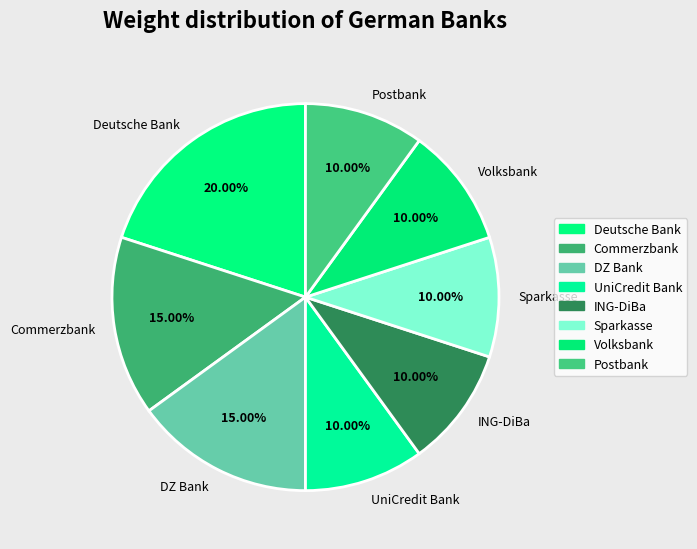

How many segments does this pie chart have?

8